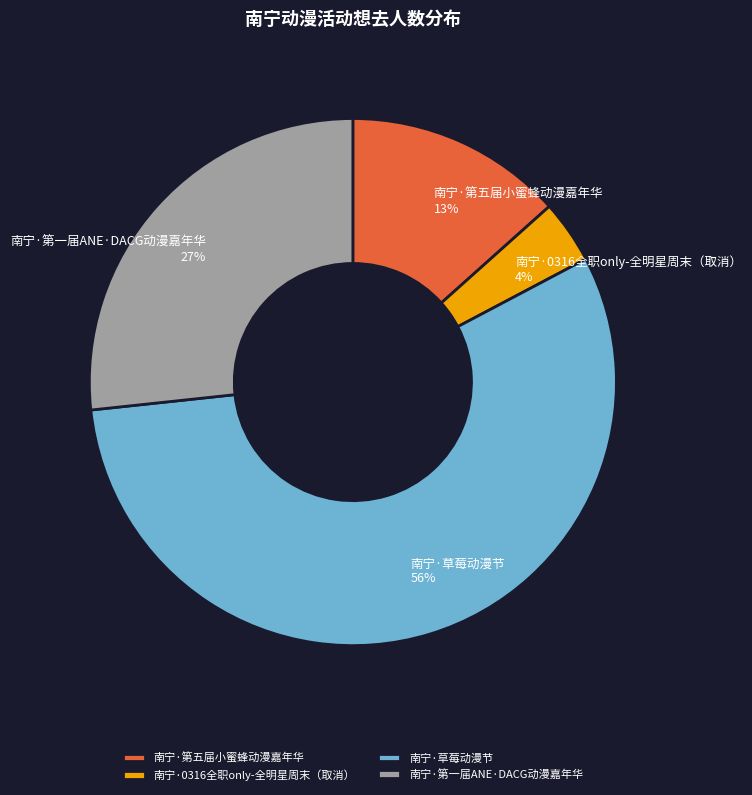

Is the sum of 南宁·草莓动漫节 and 南宁·0316全职only-全明星周末（取消） greater than half?

Yes